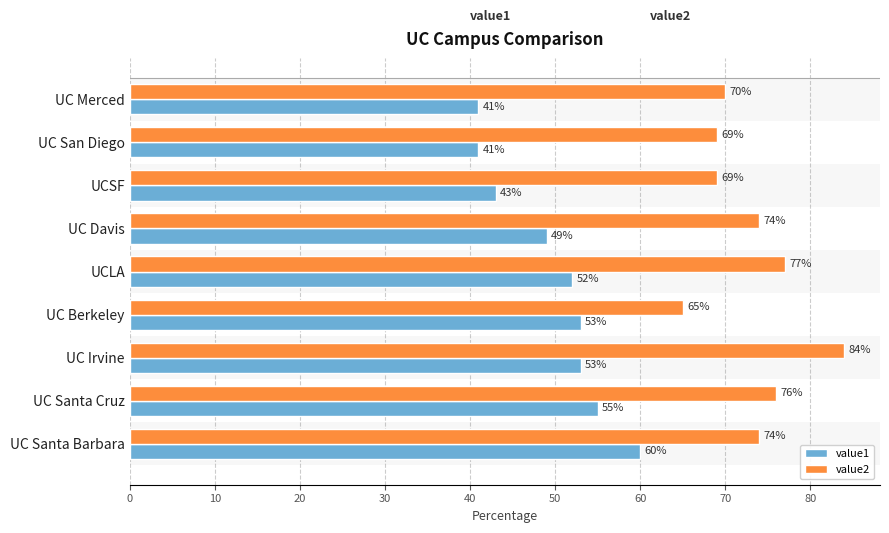

What is the approximate value of value2 at UC Davis?

74